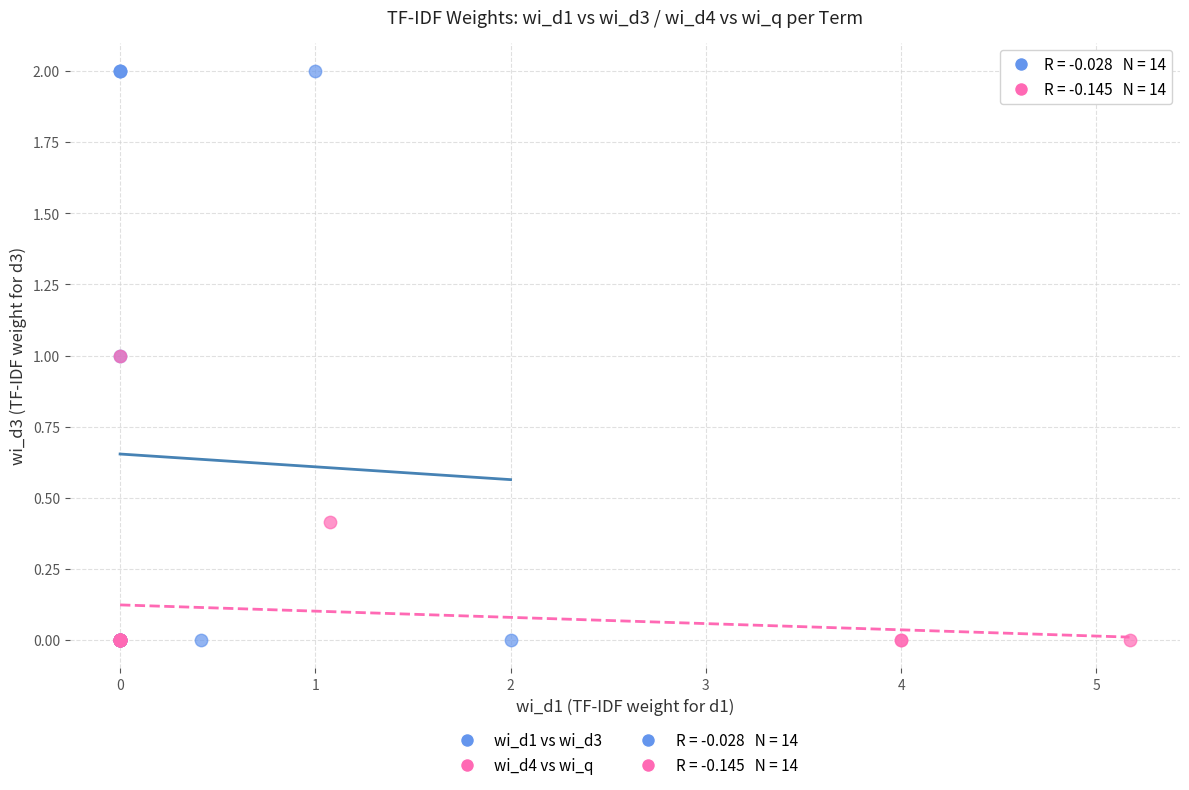

Which series contains the highest Y value?

wi_d1 vs wi_d3